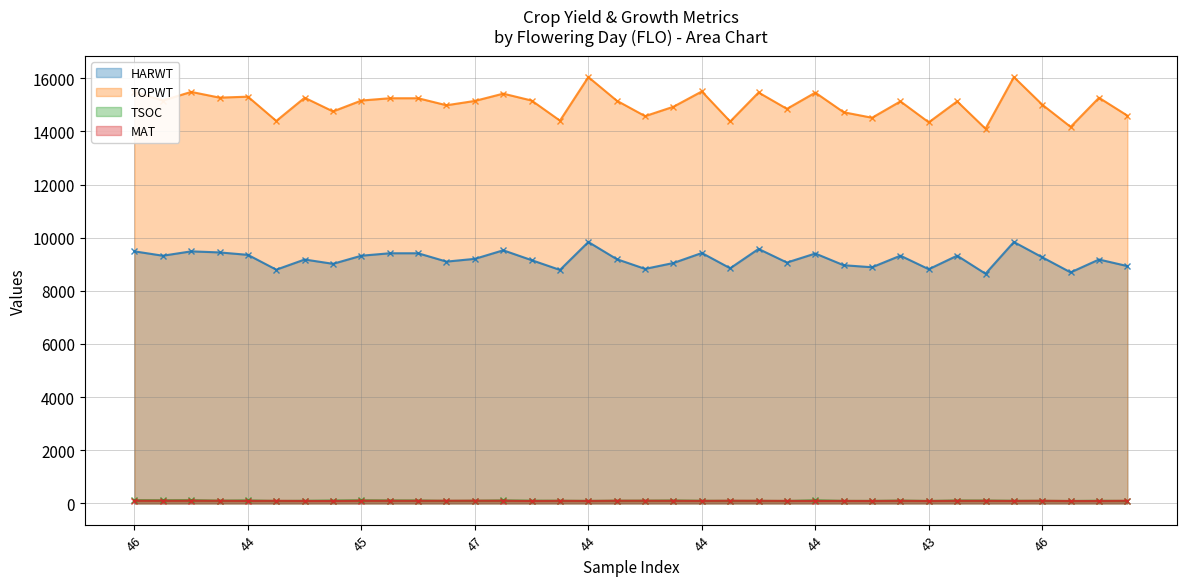

What are all the series names shown in the legend?

HARWT, TOPWT, TSOC, MAT